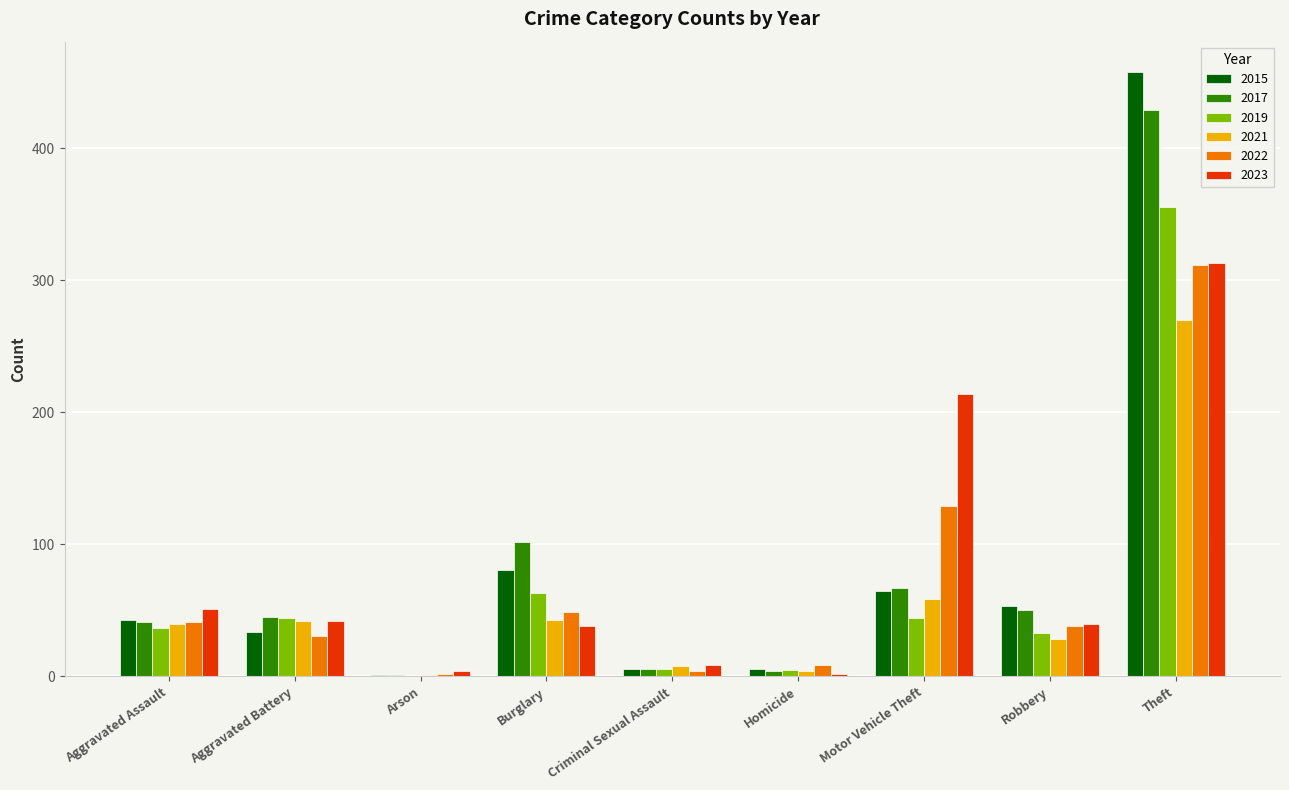

The 2019 series shows 6 at Criminal Sexual Assault. True or false?

True